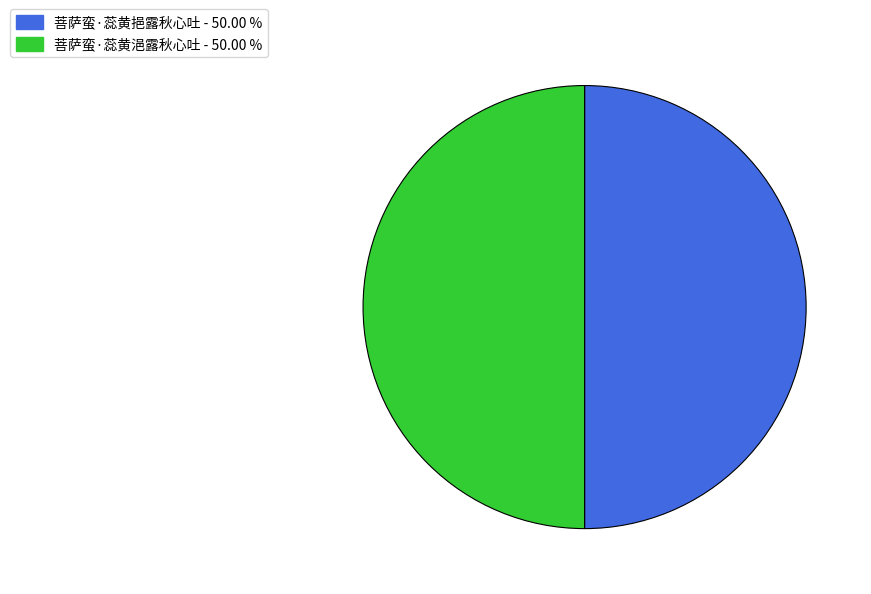

What is the ratio of the value at 菩萨蛮·蕊黄浥露秋心吐 - 50.00 % to the value at 菩萨蛮·蕊黄挹露秋心吐 - 50.00 %?

1.0